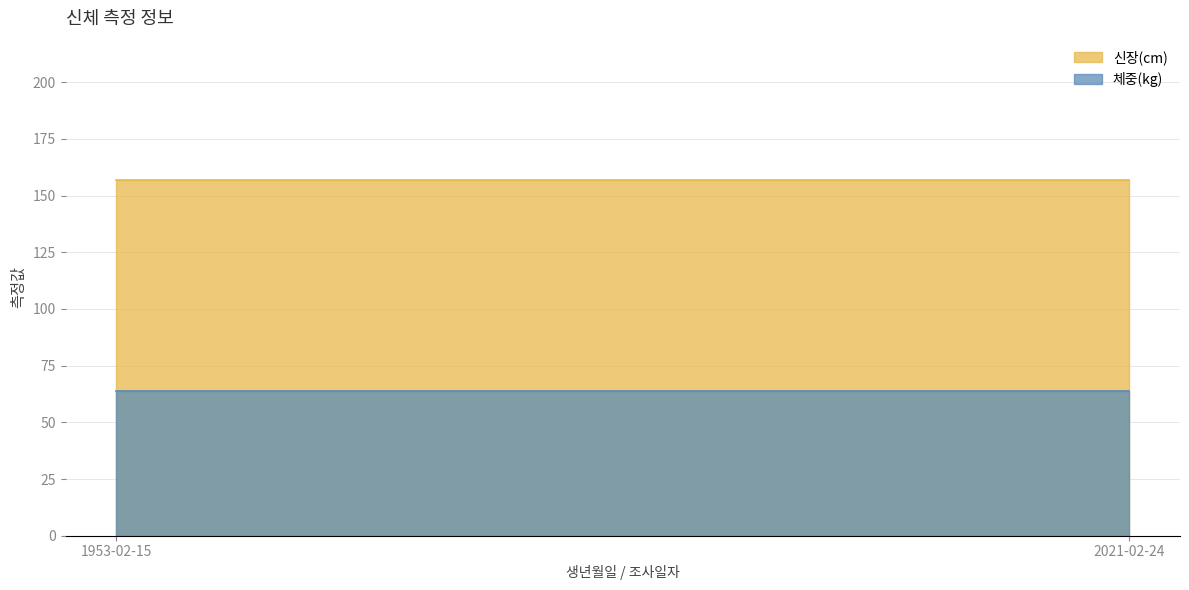

List the series in order of their overall mean, highest first.

신장(cm), 체중(kg)